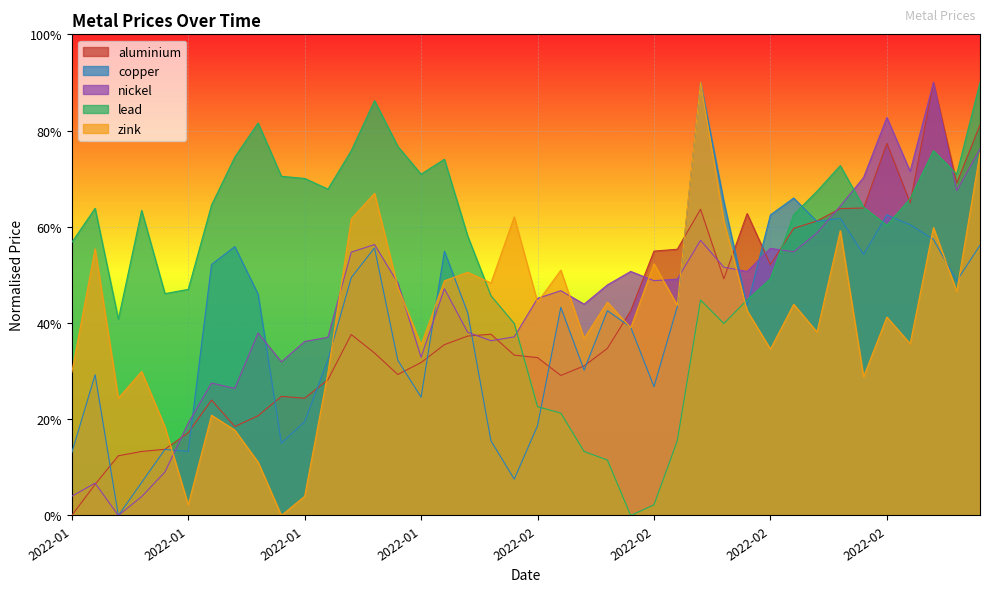

Rank the series by their maximum value, from lowest to highest.

aluminium, copper, nickel, lead, zink